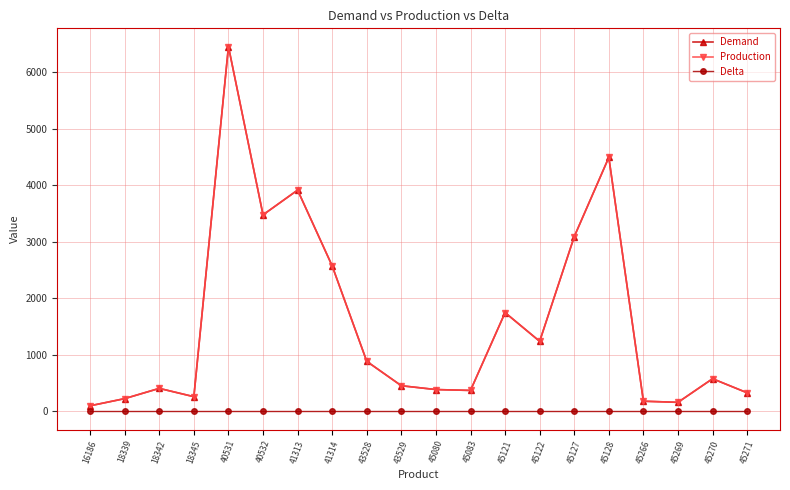

What is the maximum value shown in the chart?

6455